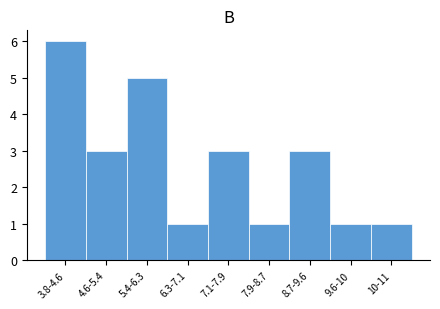

Reading right to left, transcribe all the data shown in this chart.

10-11=1	9.6-10=1	8.7-9.6=3	7.9-8.7=1	7.1-7.9=3	6.3-7.1=1	5.4-6.3=5	4.6-5.4=3	3.8-4.6=6